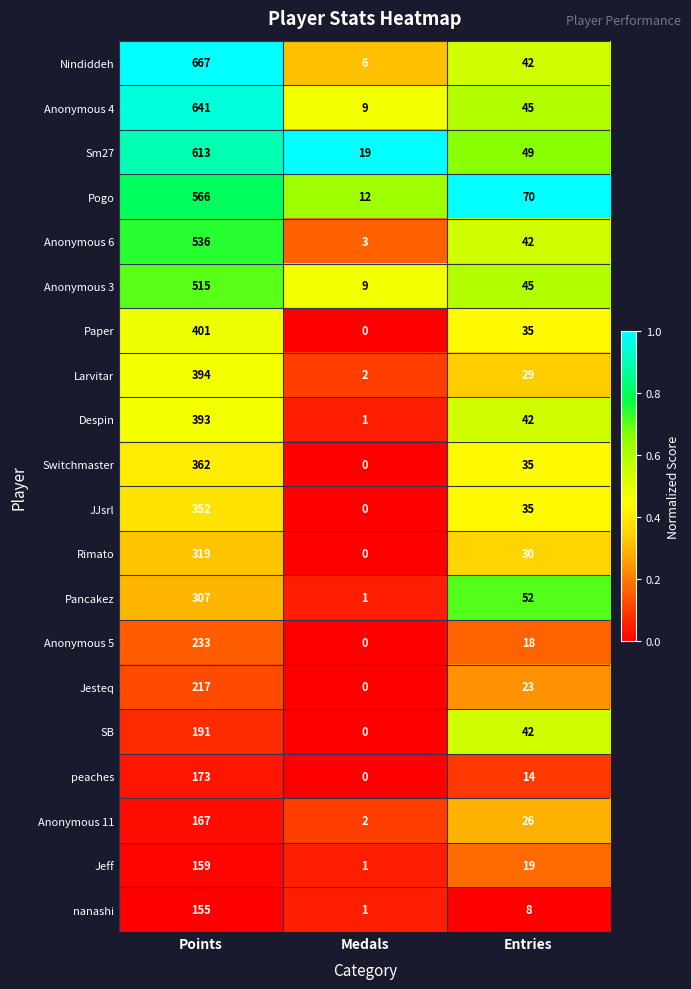

Which category has the lowest value in the SB series?

Medals